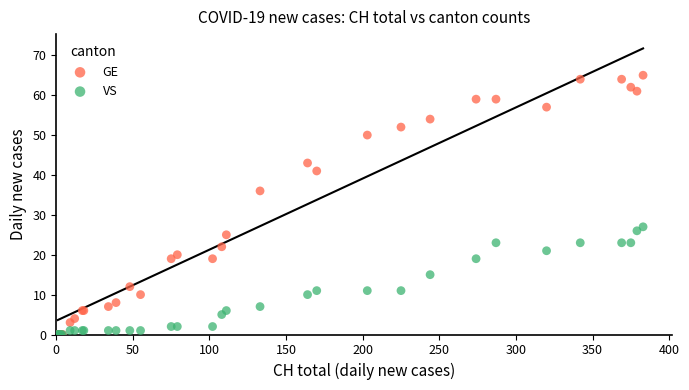

Across all series, what Y value is closest to 32?

36